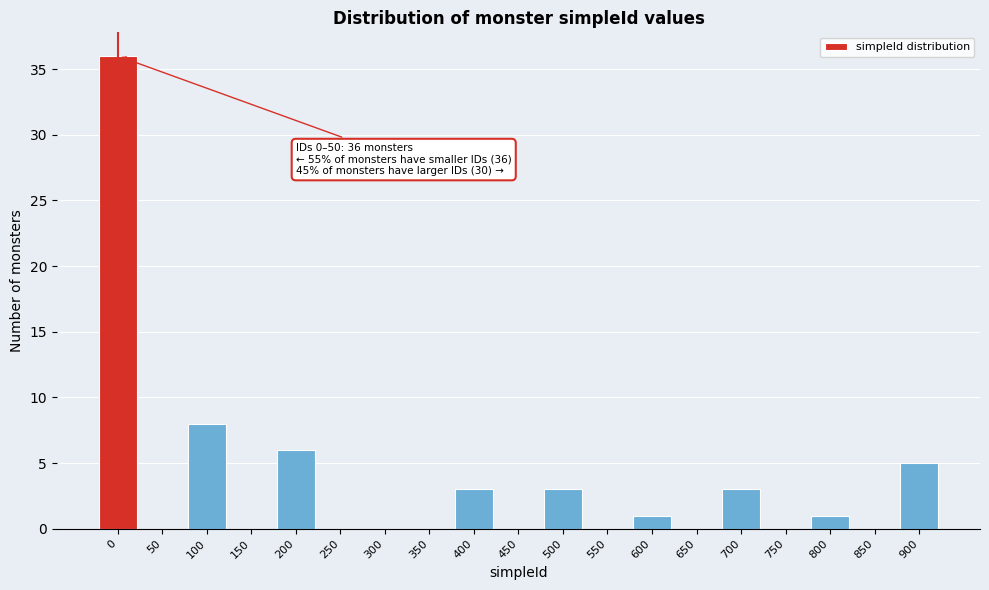

Reading right to left, what are all the values shown in this chart?

900=5	850=0	800=1	750=0	700=3	650=0	600=1	550=0	500=3	450=0	400=3	350=0	300=0	250=0	200=6	150=0	100=8	50=0	0=36